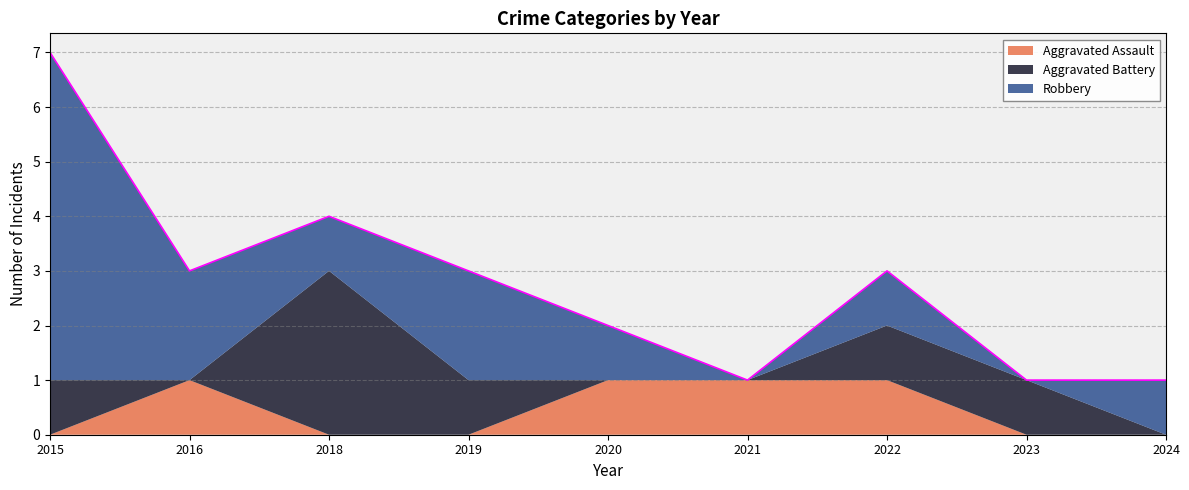

How many values in the Aggravated Assault series exceed 0?

4